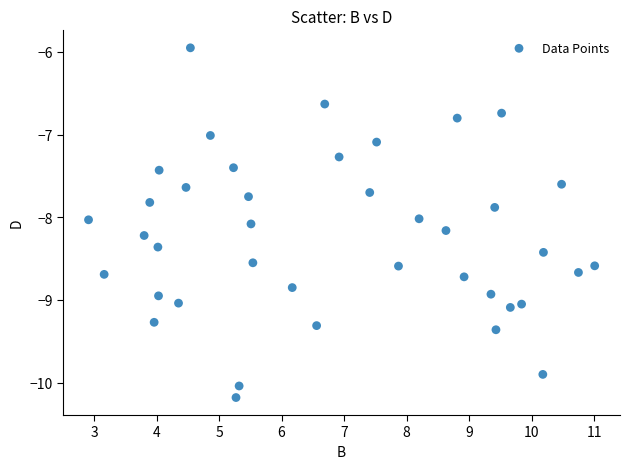

What is the range of X values (max minus min)?

8.1